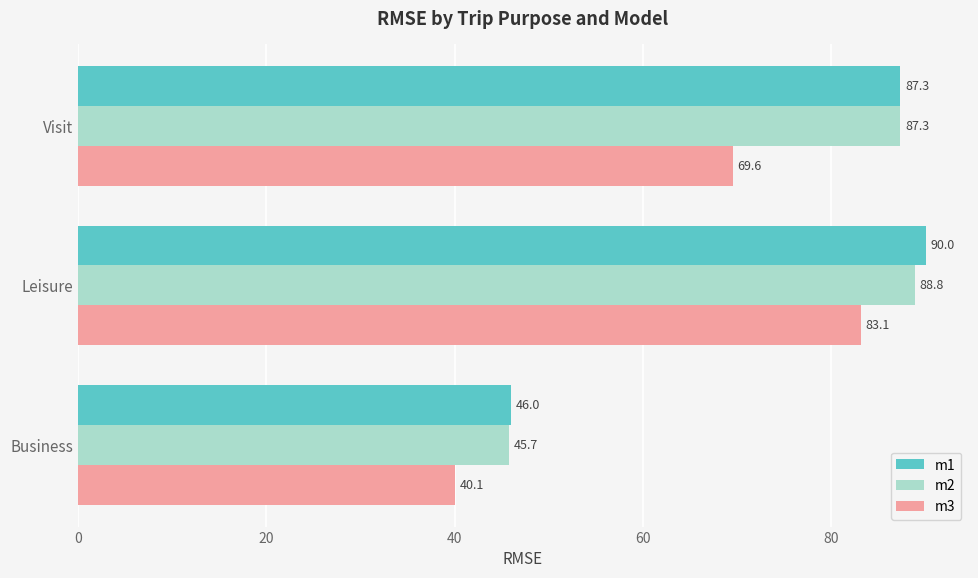

Which series has the widest spread of values?

m1